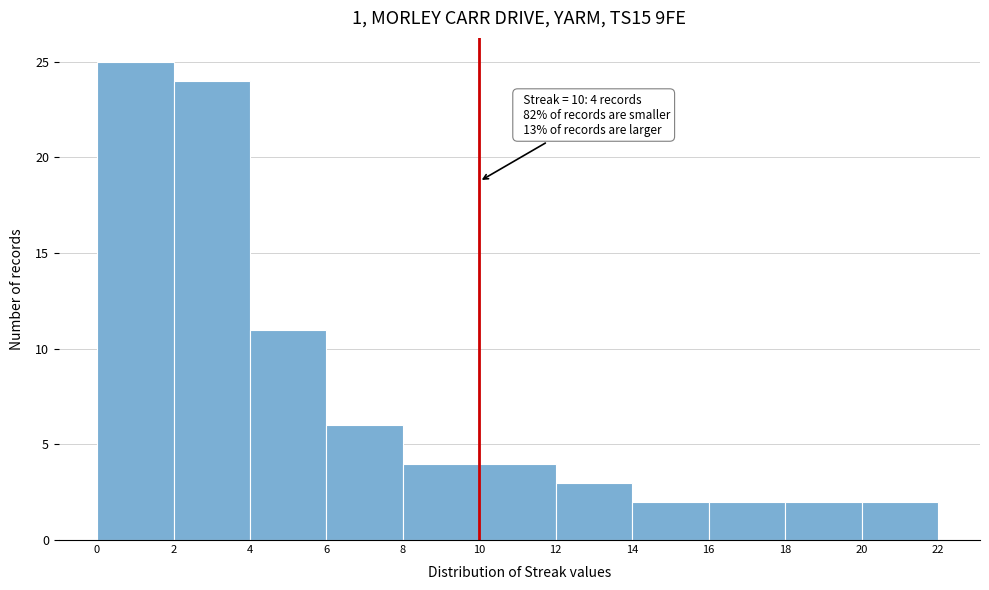

Over which range of the x-axis is the bar tallest?

0 to 2